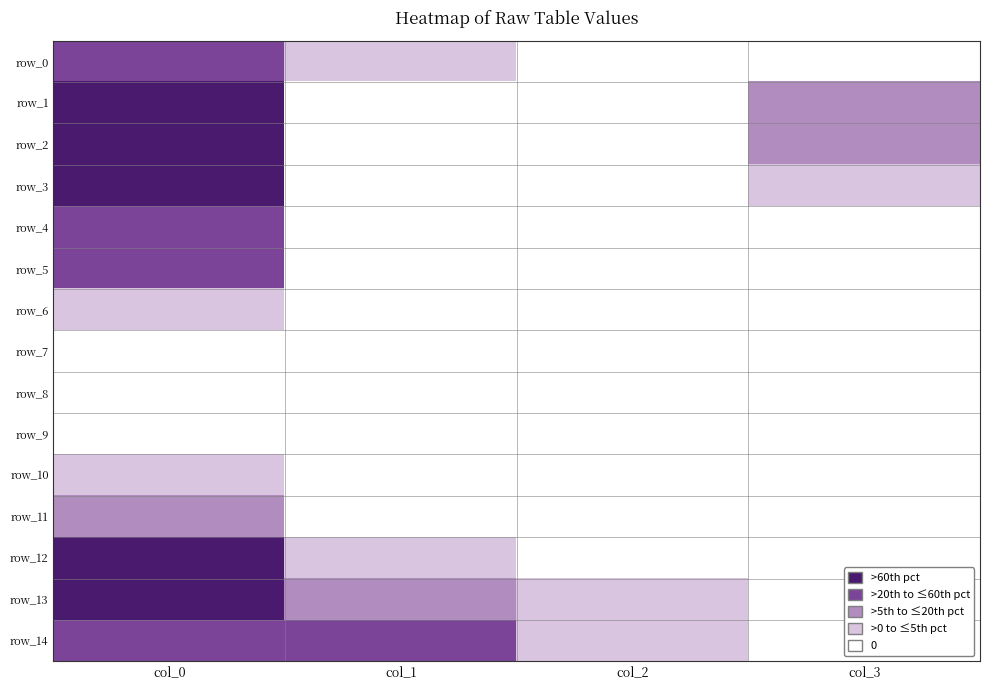

Which category has the lowest value in the row_0 series?

col_2